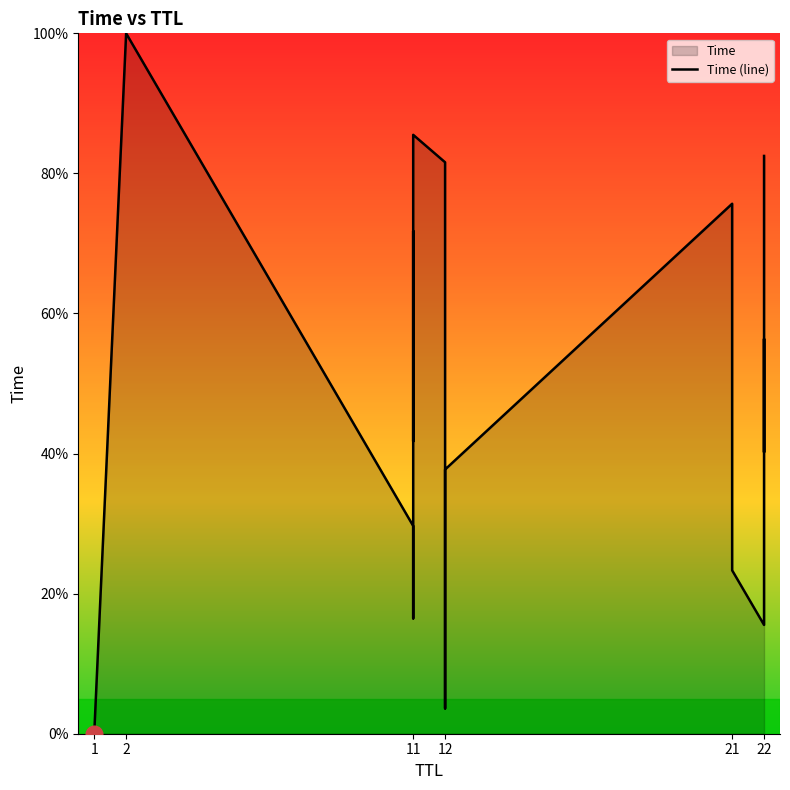

Between 15 and 1, which is larger?

15